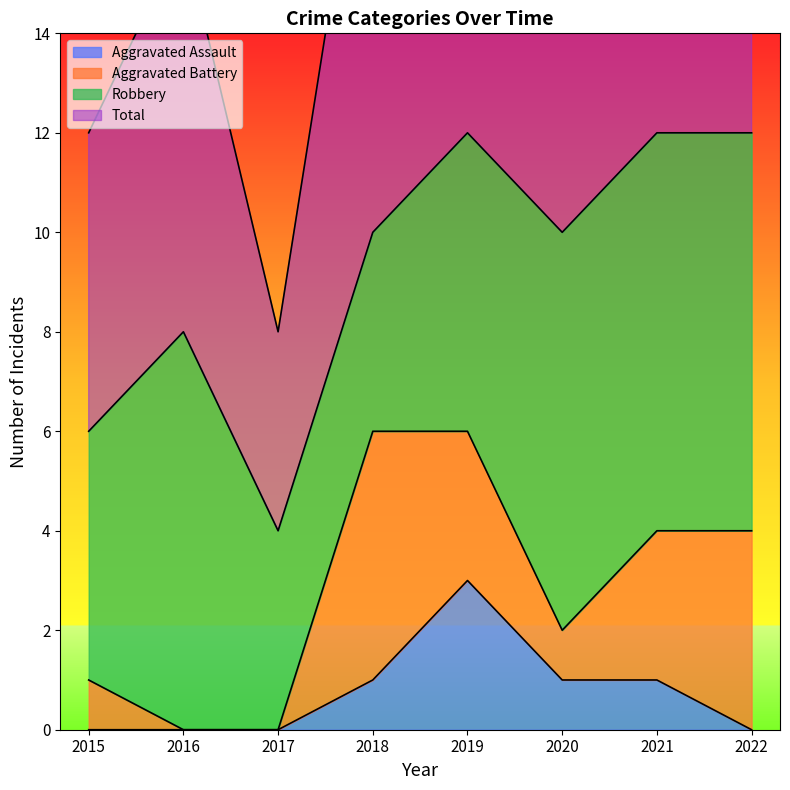

The Aggravated Assault series shows 0 at 2016. True or false?

True